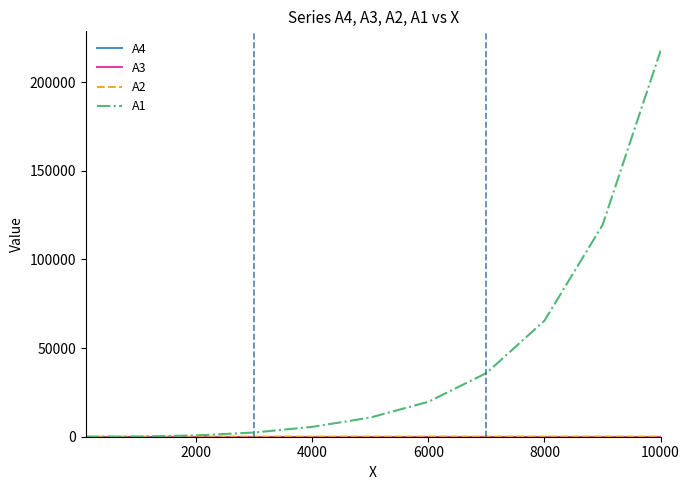

Which series has the widest spread of values?

A1